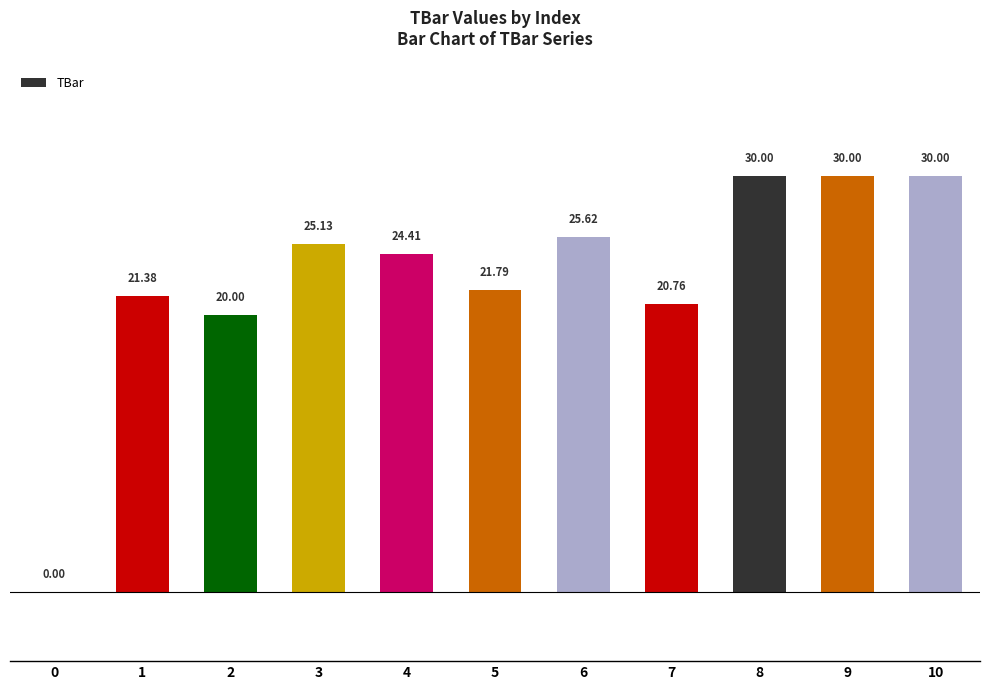

How many positive values are there?

10